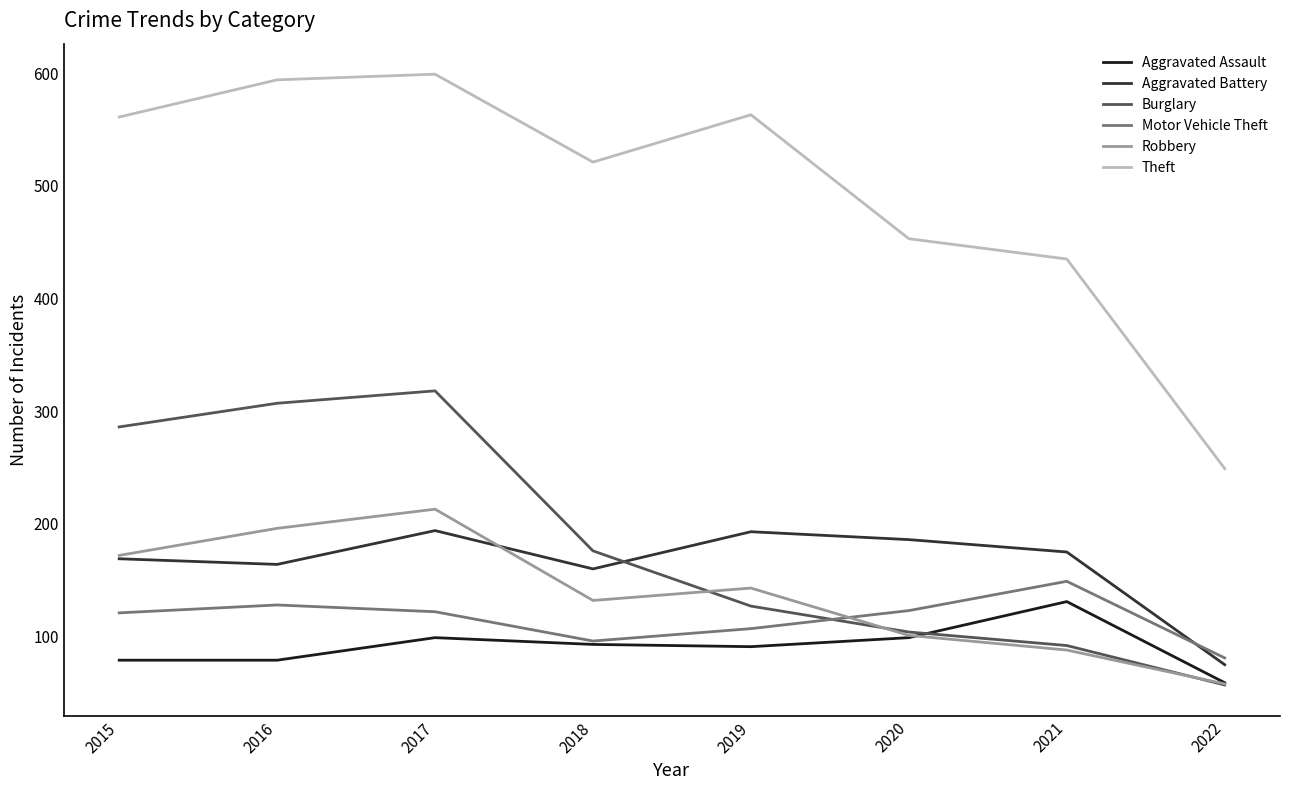

What is the sum of the Motor Vehicle Theft values at 2019 and 2017?

229